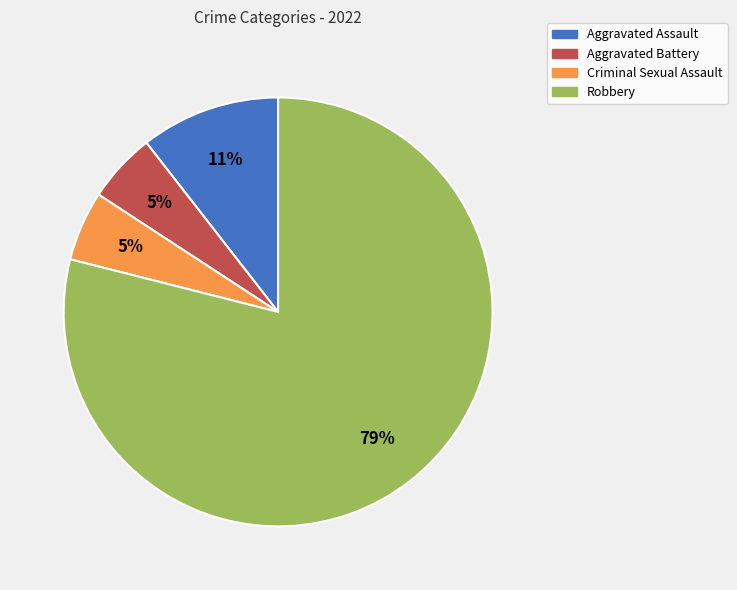

Which category has the biggest portion of the pie?

Robbery